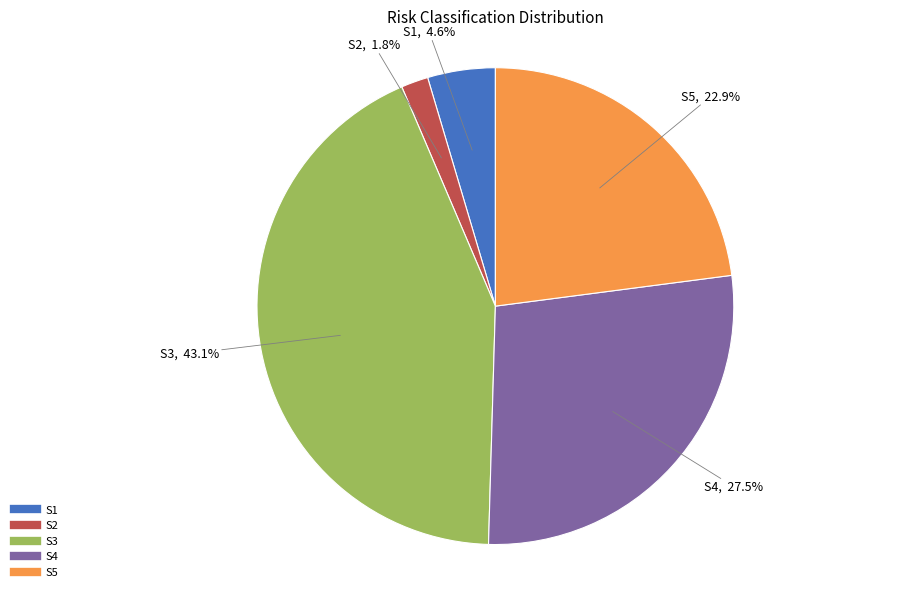

Combined, do S5 and S3 account for over 50%?

Yes